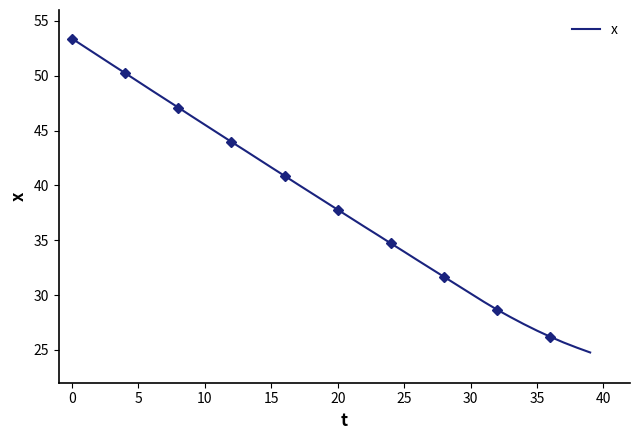

What is the greatest value displayed?

53.4